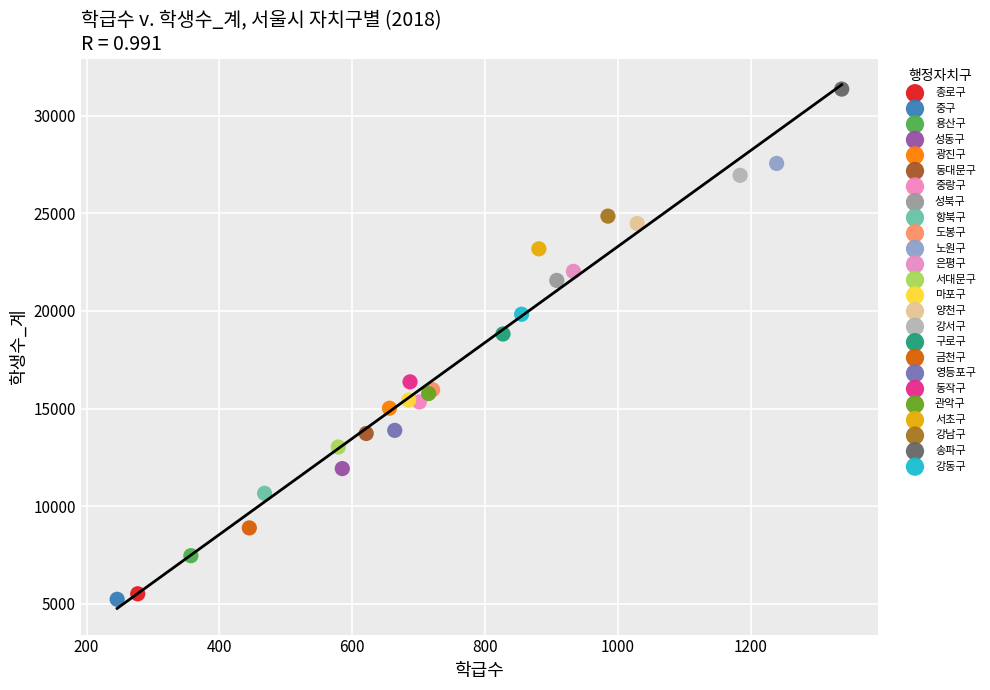

Which series contains the highest Y value?

송파구